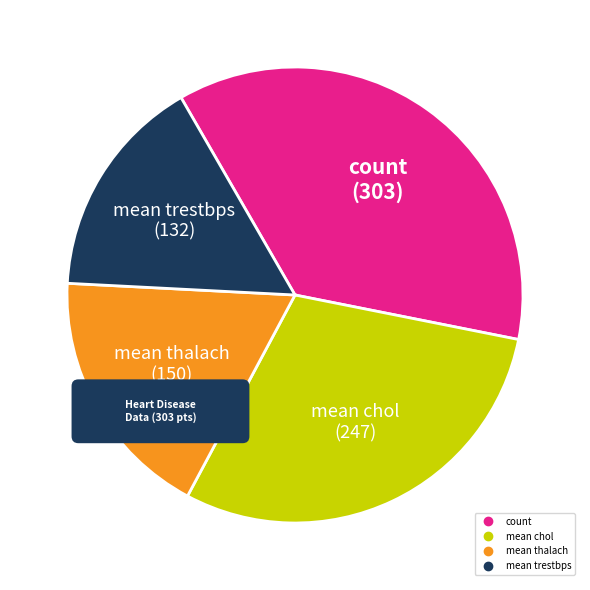

How many segments does this pie chart have?

4